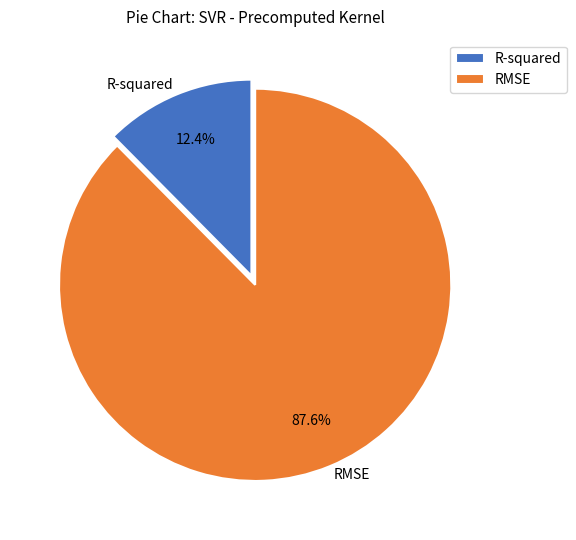

How many segments does this pie chart have?

2